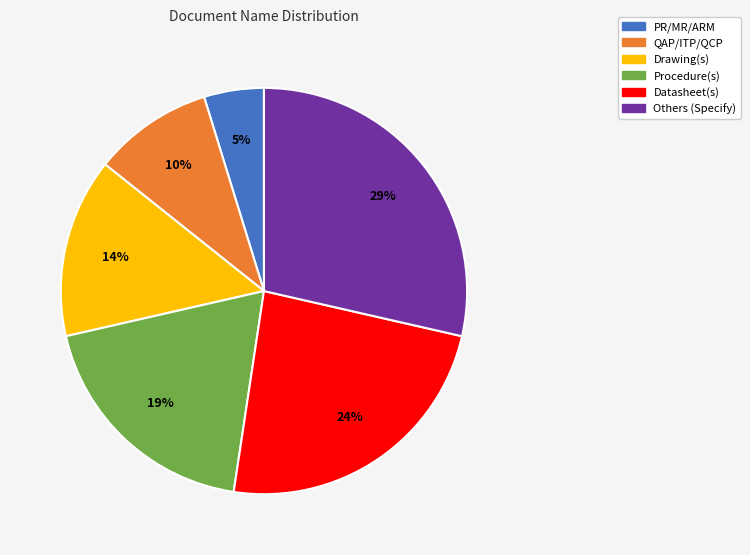

To the nearest percent, what percentage of the pie is Procedure(s)?

19%